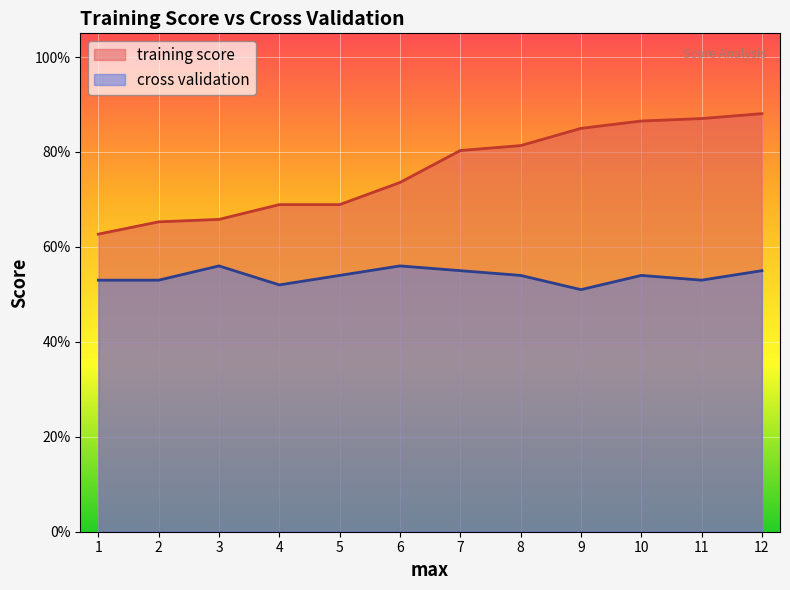

What is the value of the training score point at the 4th from the left?

0.7